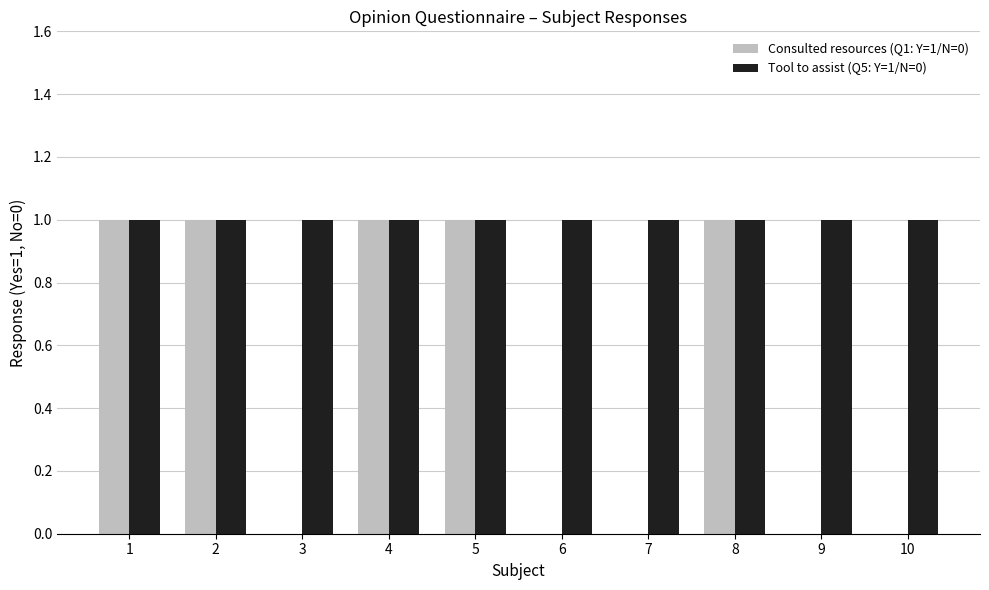

What is the greatest value displayed?

1